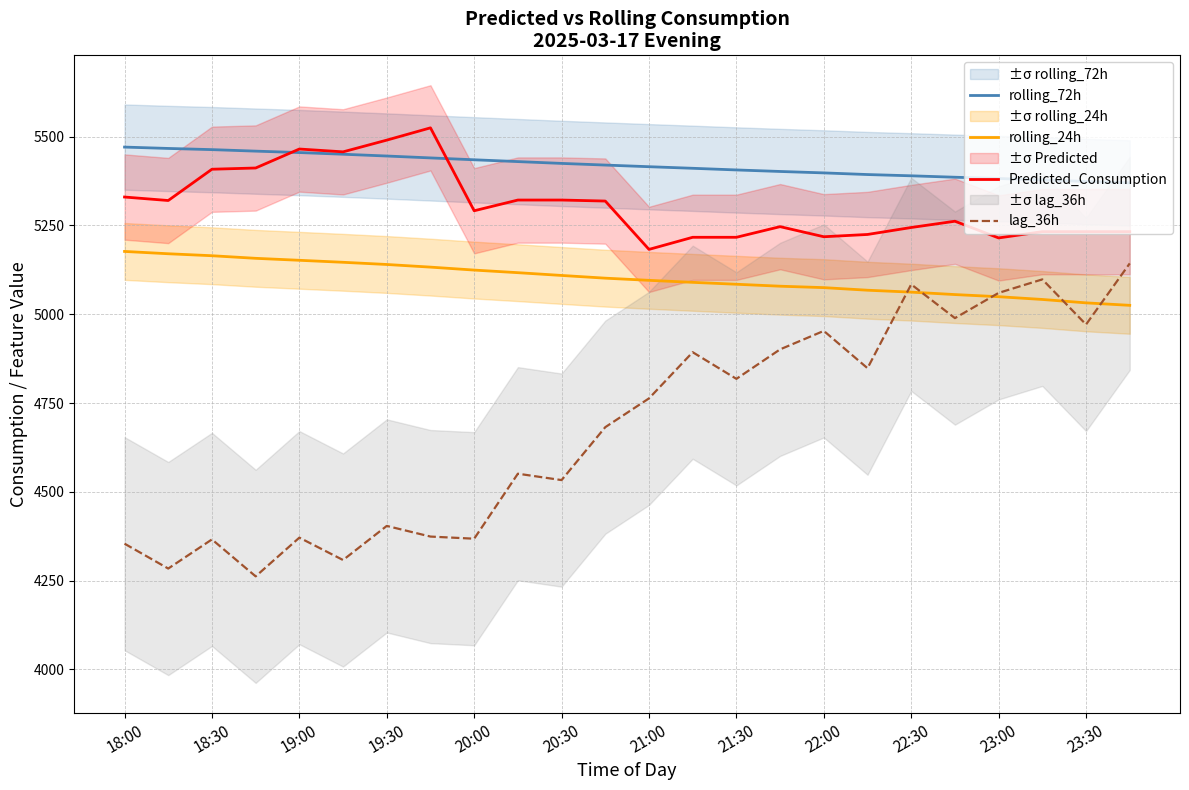

Between 21 and 23, which series saw the biggest shift?

lag_36h